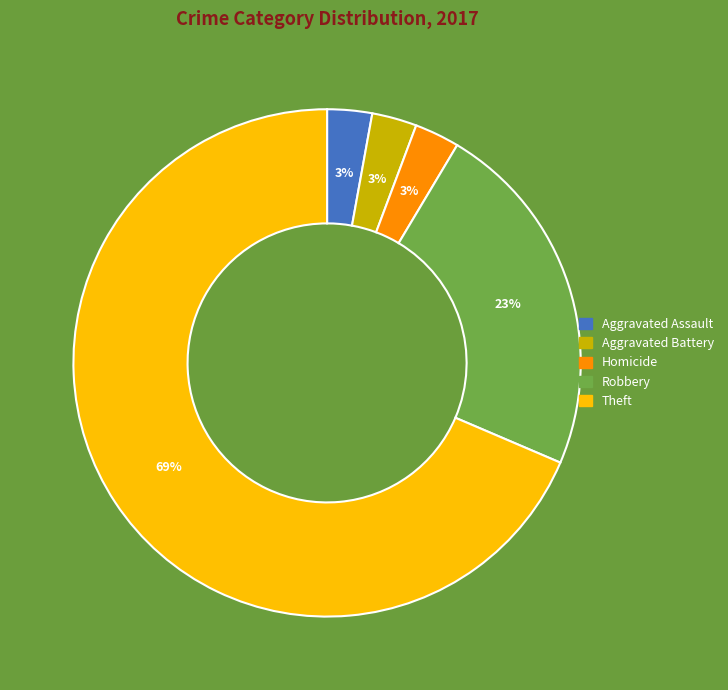

To the nearest percent, what is the average slice percentage?

20%